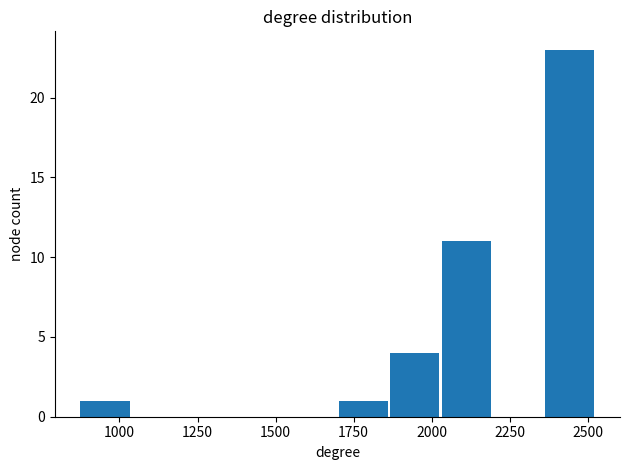

Read against the x-axis, roughly where is the centre of the tallest bar?

2450